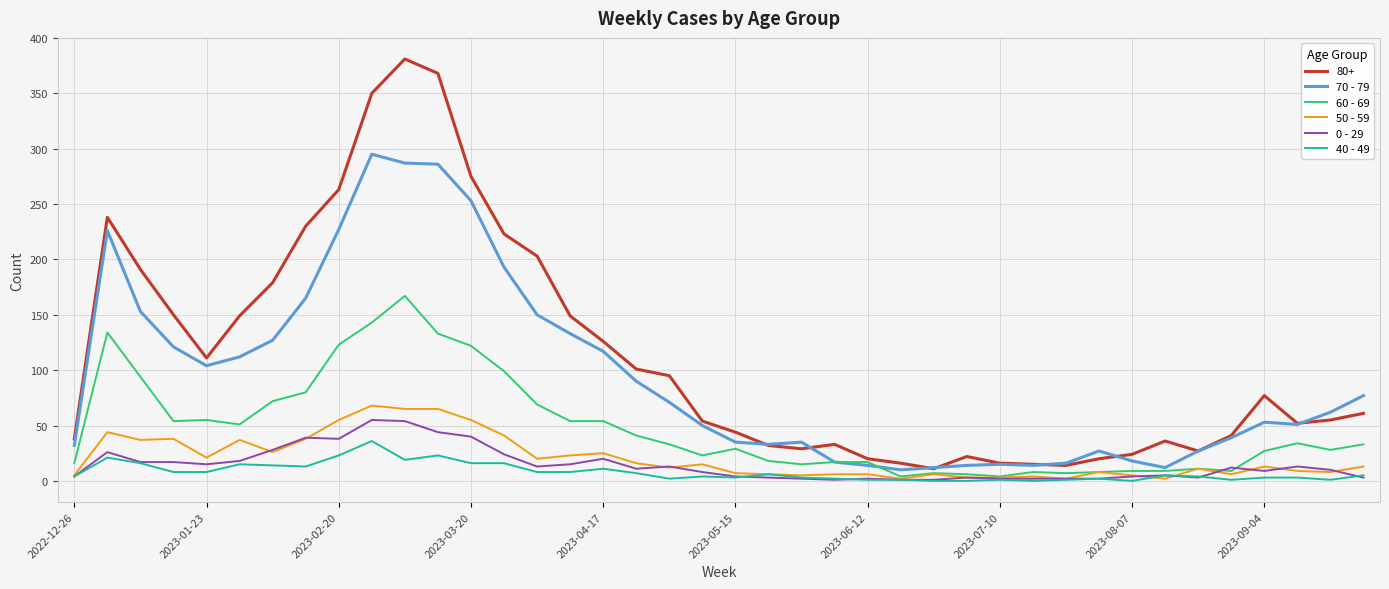

What are all the series names shown in the legend?

80+, 70 - 79, 60 - 69, 50 - 59, 0 - 29, 40 - 49